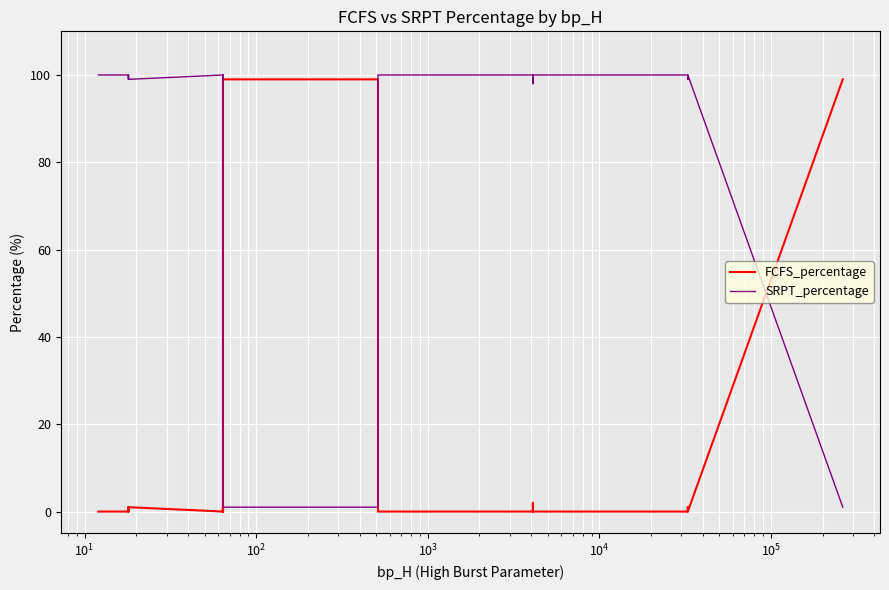

What is the label of the 26th point from the right?

$\mathdefault{10^{5}}$